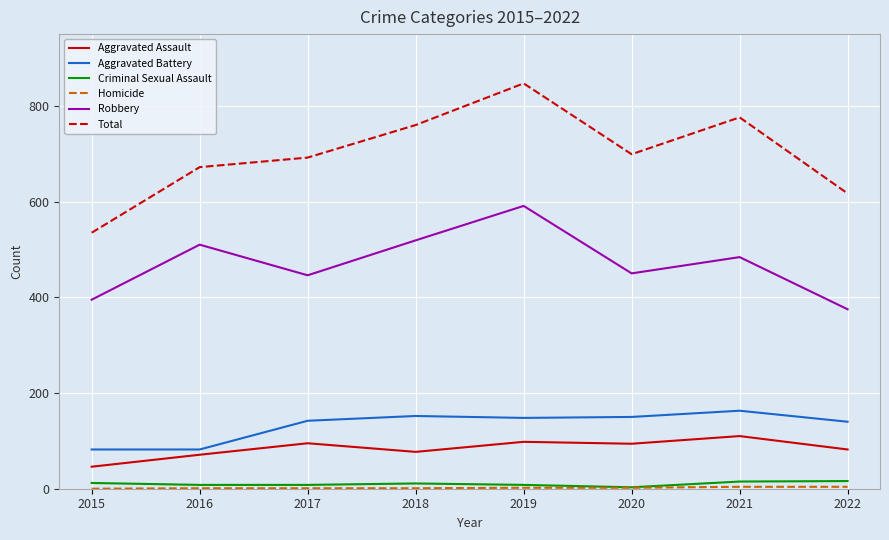

Which series has the widest spread of values?

Total